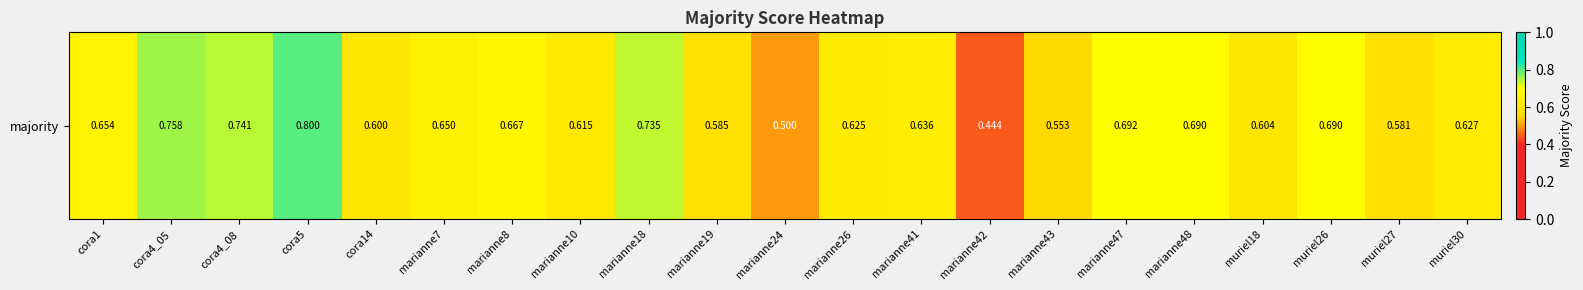

Count the number of data series in this chart.

1